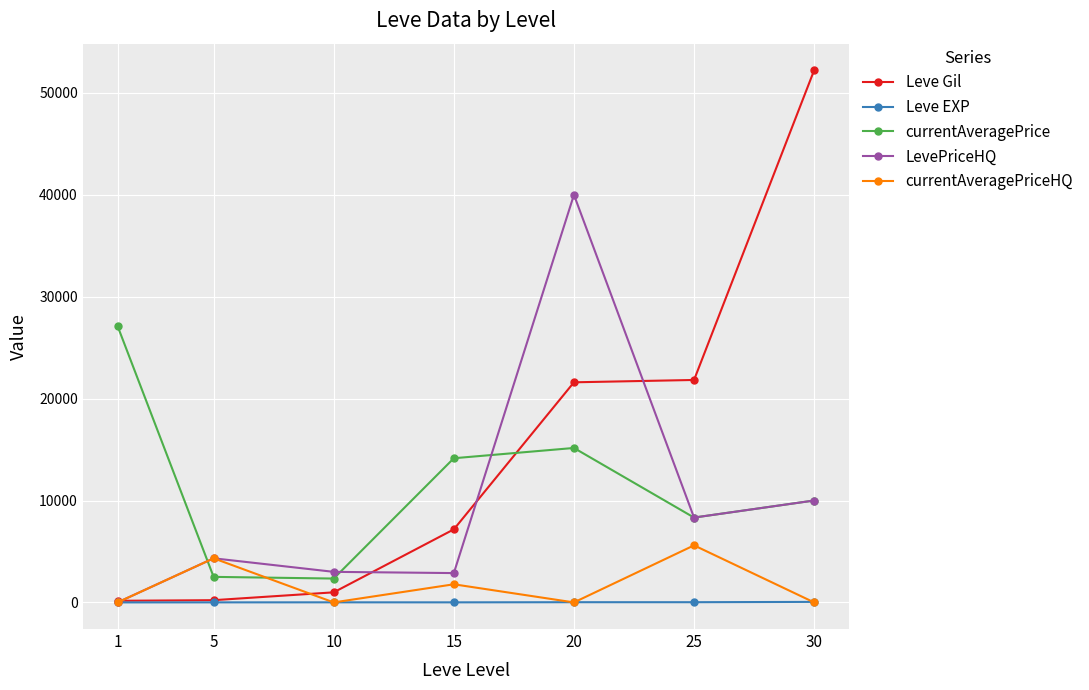

Between which two adjacent categories do Leve EXP and LevePriceHQ first intersect?

1 and 5